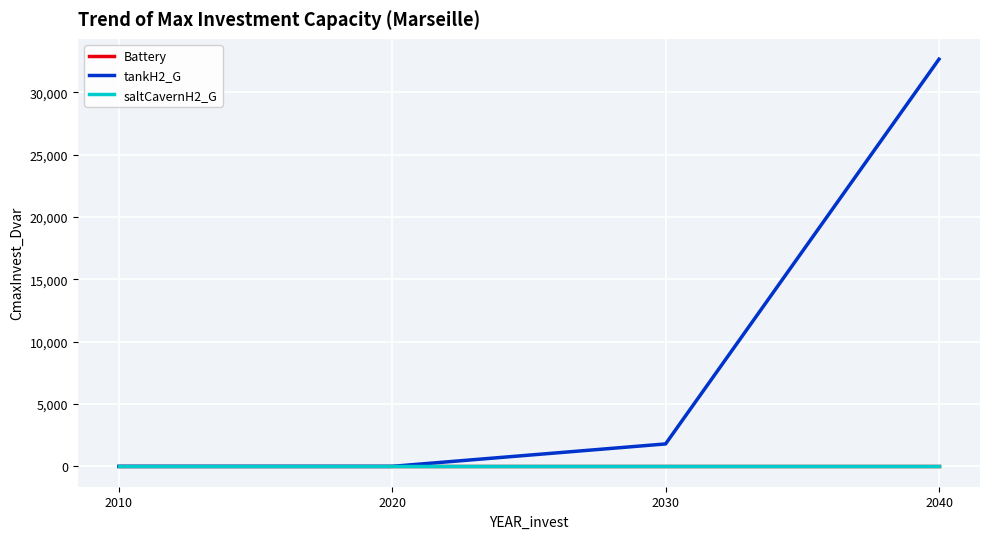

At which label does tankH2_G first exceed 1799?

2030